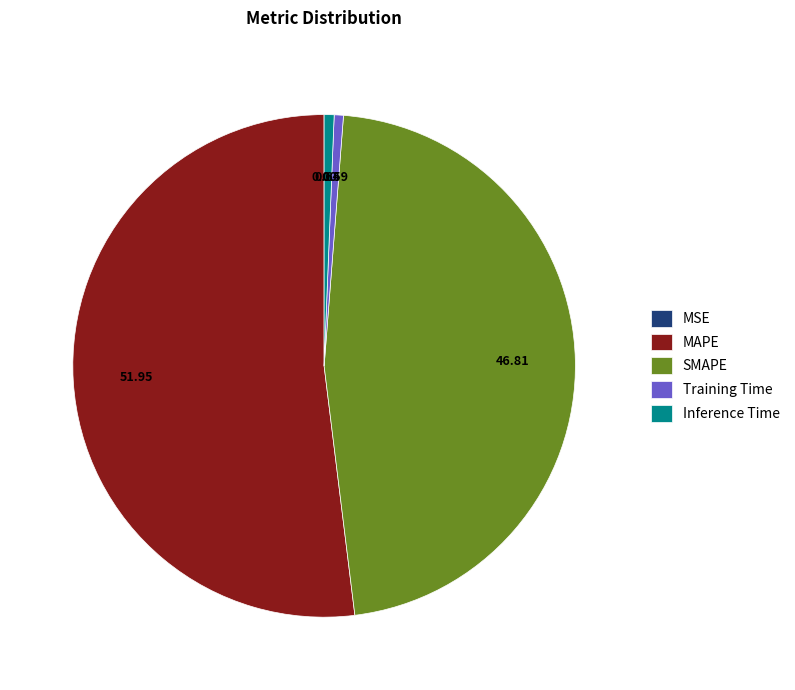

Between SMAPE and MAPE, which is larger?

MAPE